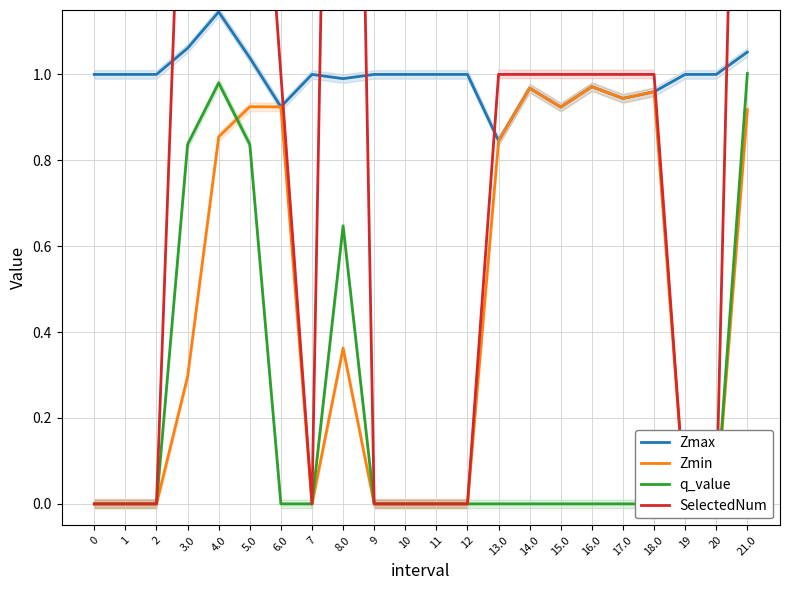

Rank the series by their maximum value, from lowest to highest.

Zmin, q_value, Zmax, SelectedNum